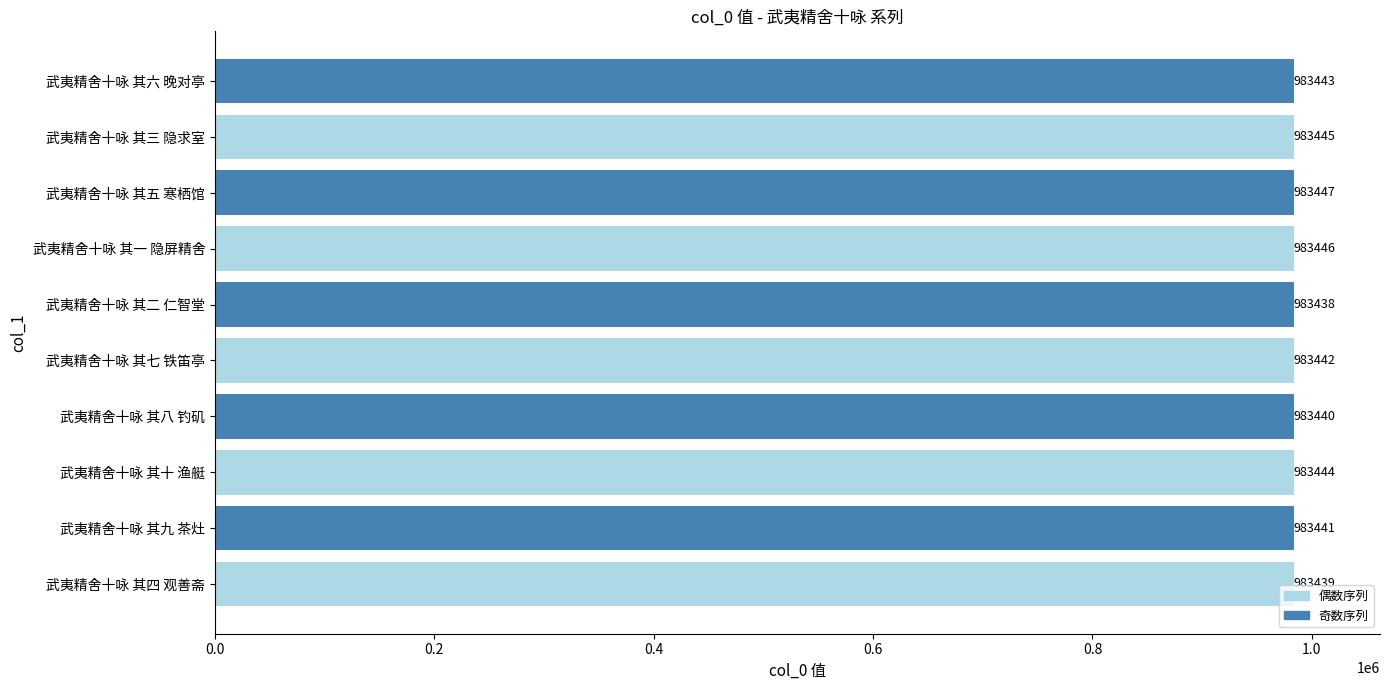

What is the ratio of the value at 武夷精舍十咏 其九 茶灶 to the value at 武夷精舍十咏 其四 观善斋?

1.0